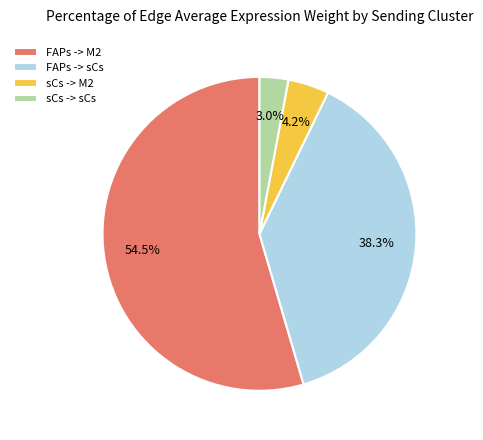

To the nearest percent, what percentage of the pie is sCs -> sCs?

3%